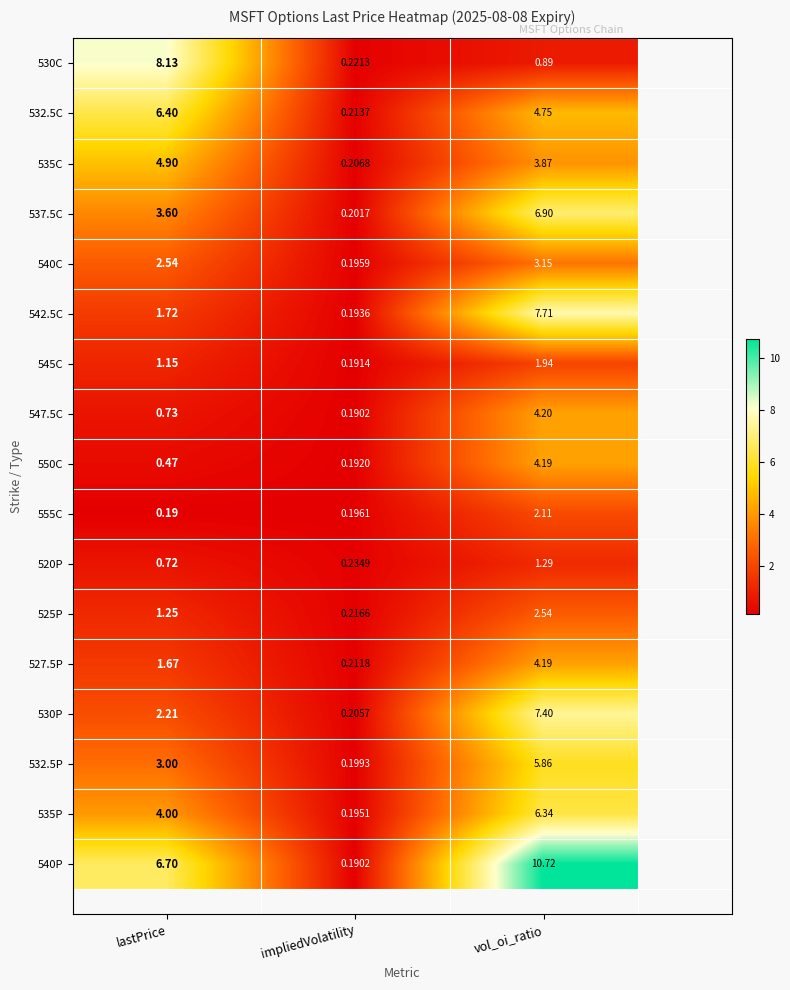

Which series changed the most between lastPrice and impliedVolatility?

530C